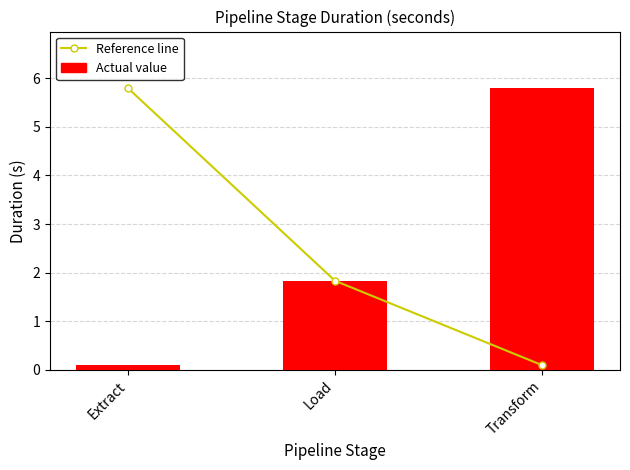

Which series has the widest spread of values?

Reference line